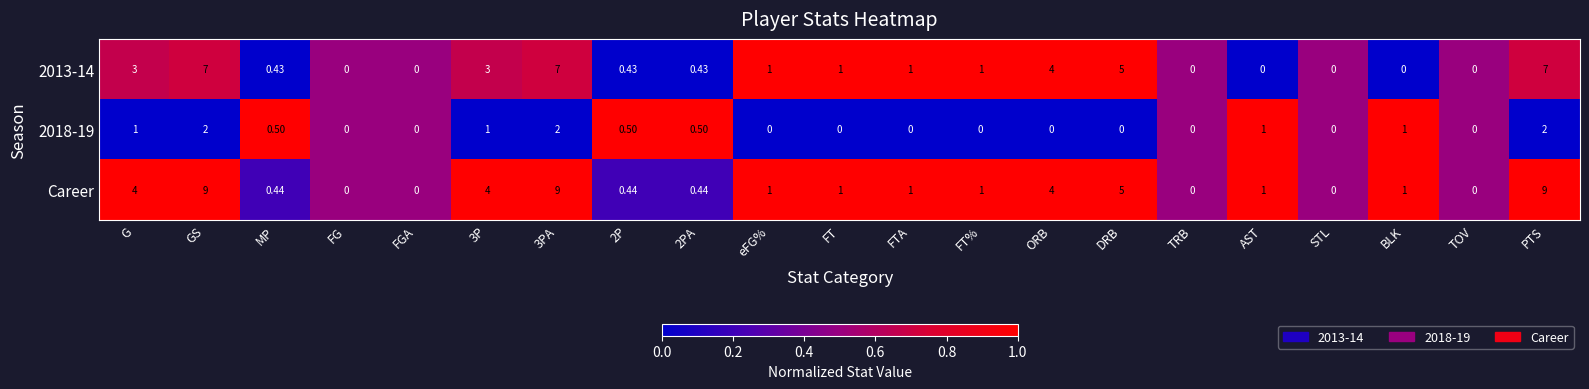

How many values in the Career series are below 1?

8